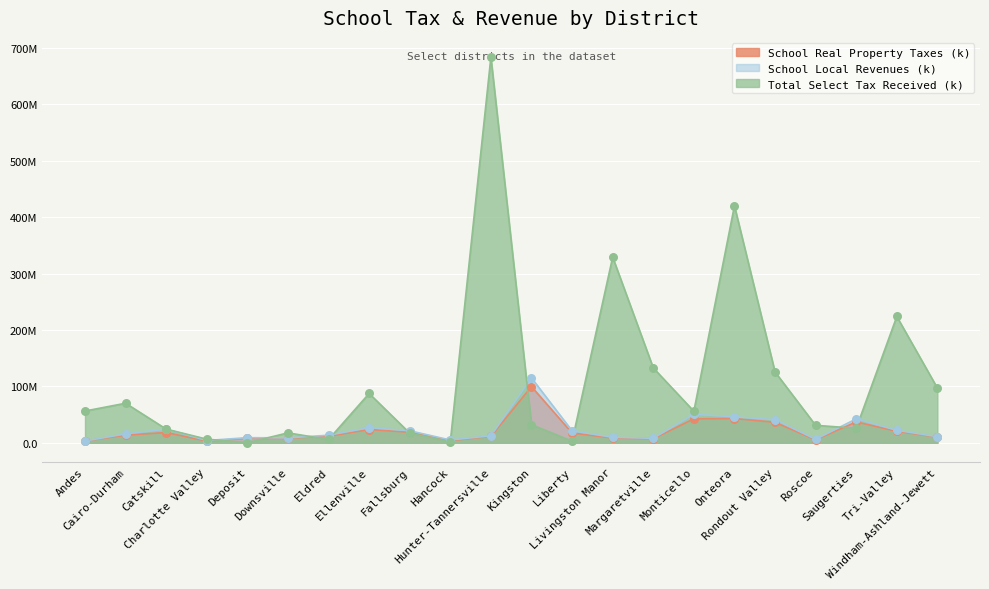

What are all the series names shown in the legend?

School Real Property Taxes (k), School Local Revenues (k), Total Select Tax Received (k)